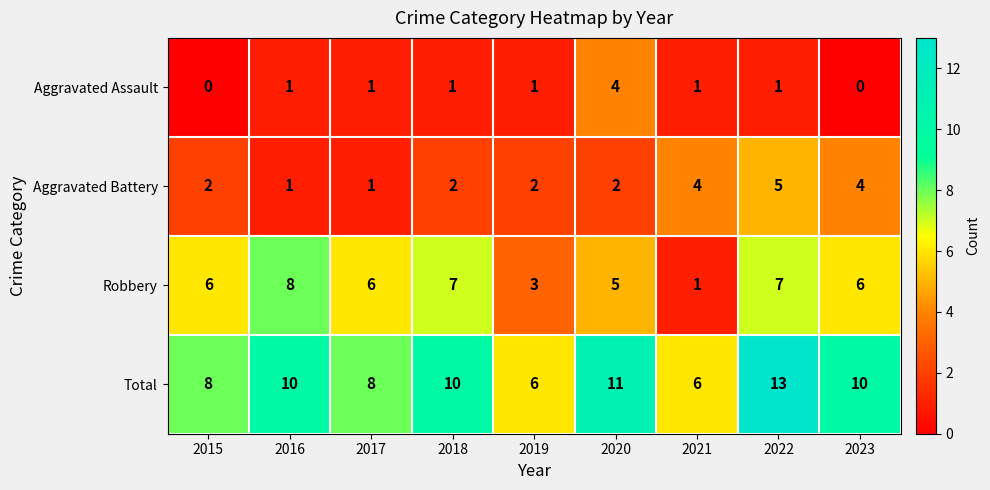

List the series in order of their overall mean, lowest first.

Aggravated Assault, Aggravated Battery, Robbery, Total